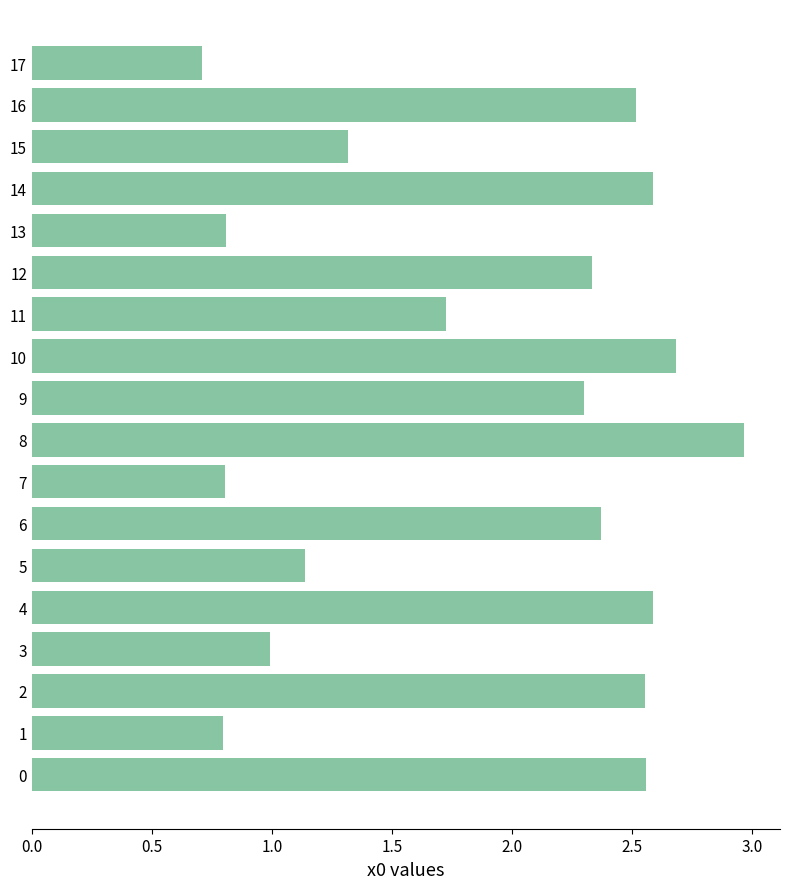

Count the values in the range 0 to 2.

8